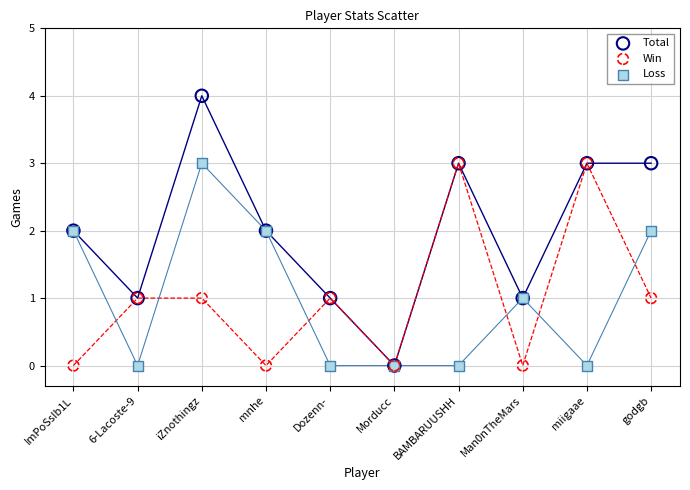

Which series has the widest spread of Y values?

Total